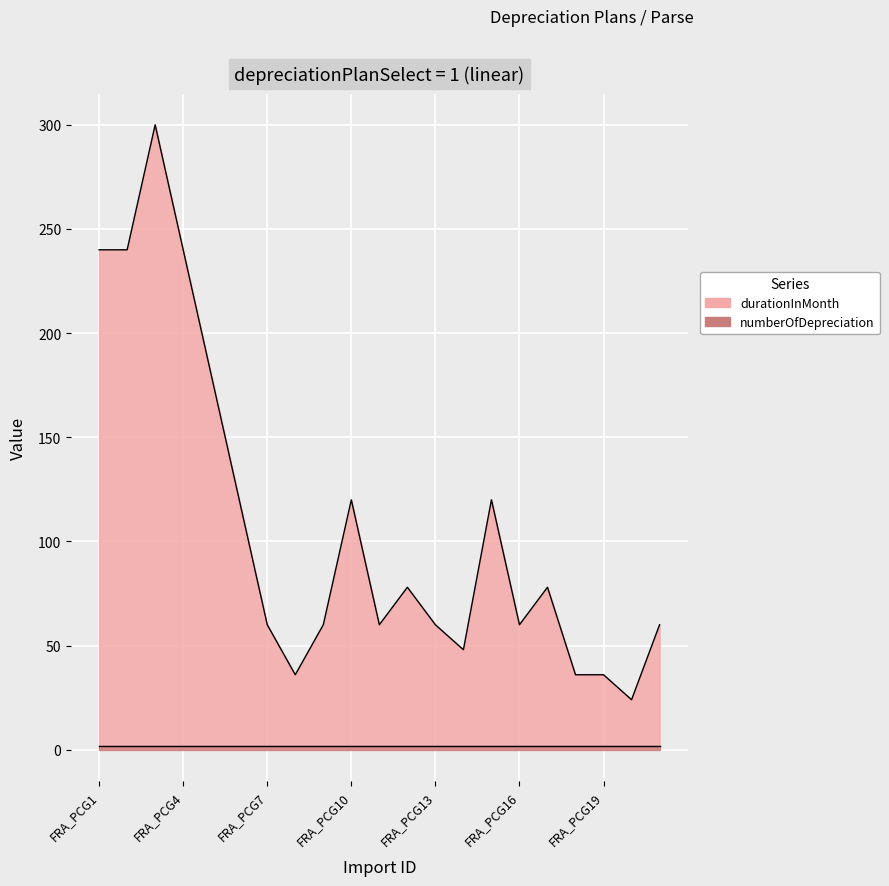

At which category does the chart reach its minimum across all series?

FRA_PCG20